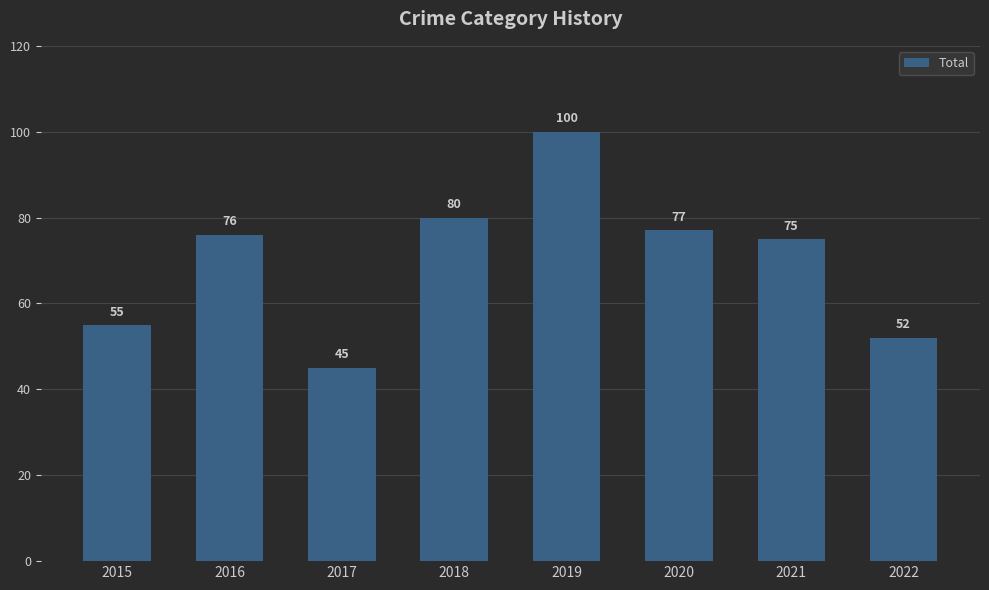

What is the greatest value displayed?

100